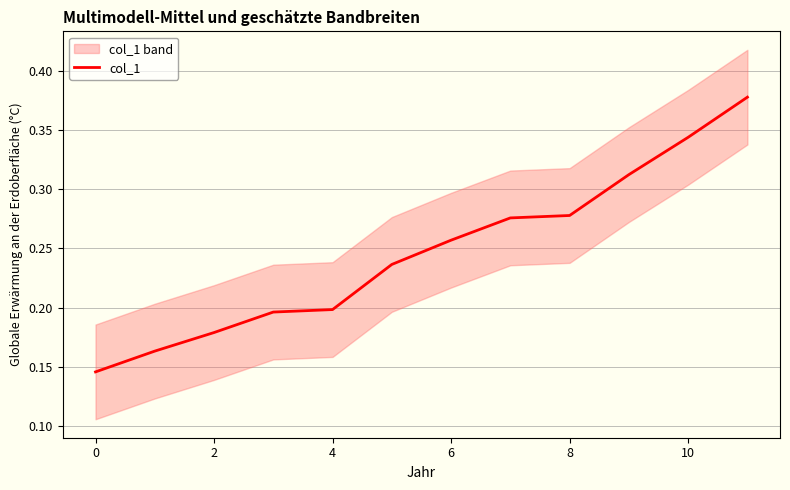

What is the smallest value displayed?

0.1